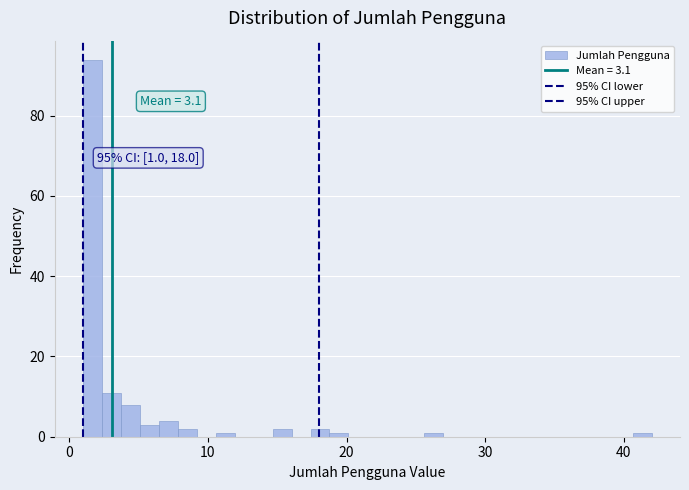

Around what value on the x-axis is the tallest bar? Give the approximate position of its centre, as read against the axis.

2